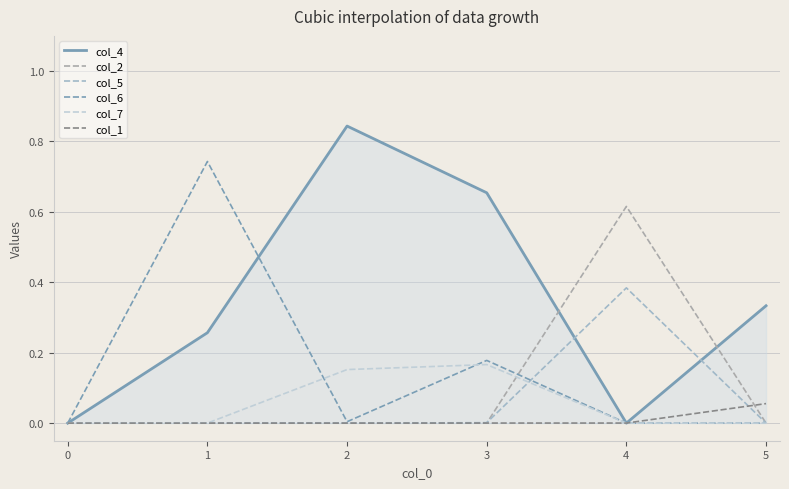

True or false: col_7 and col_2 cross at least once.

True